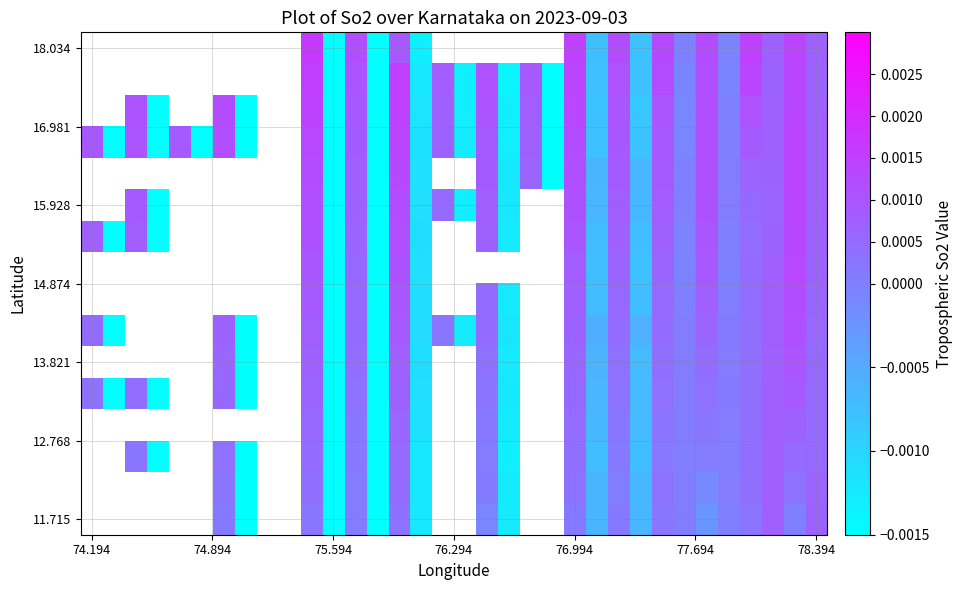

Between 25 and 27, which is larger?

27